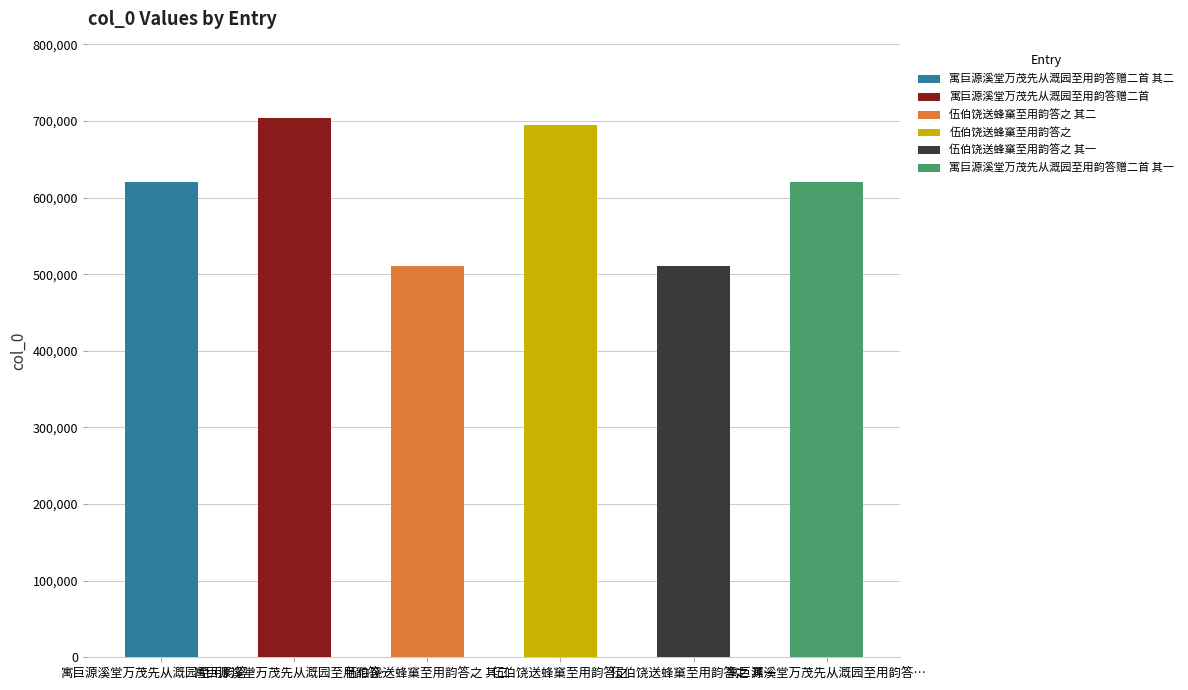

What is the sum of all values?

3661619